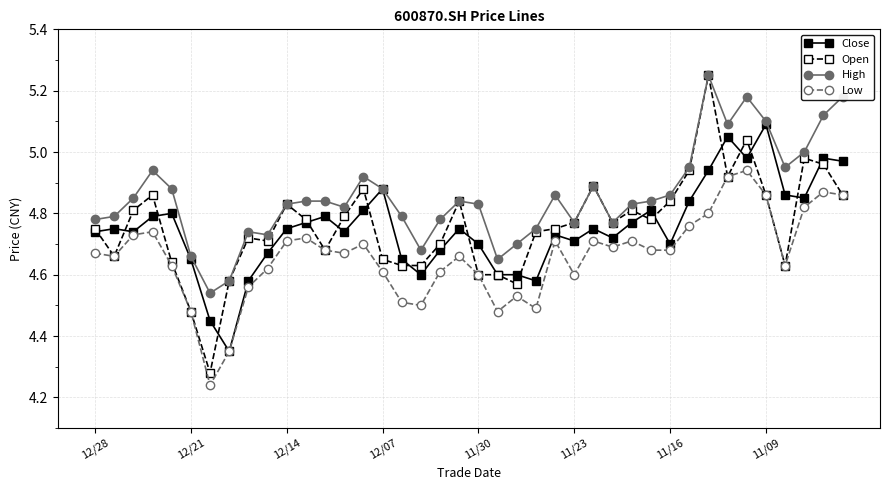

What are all the series names shown in the legend?

Close, Open, High, Low